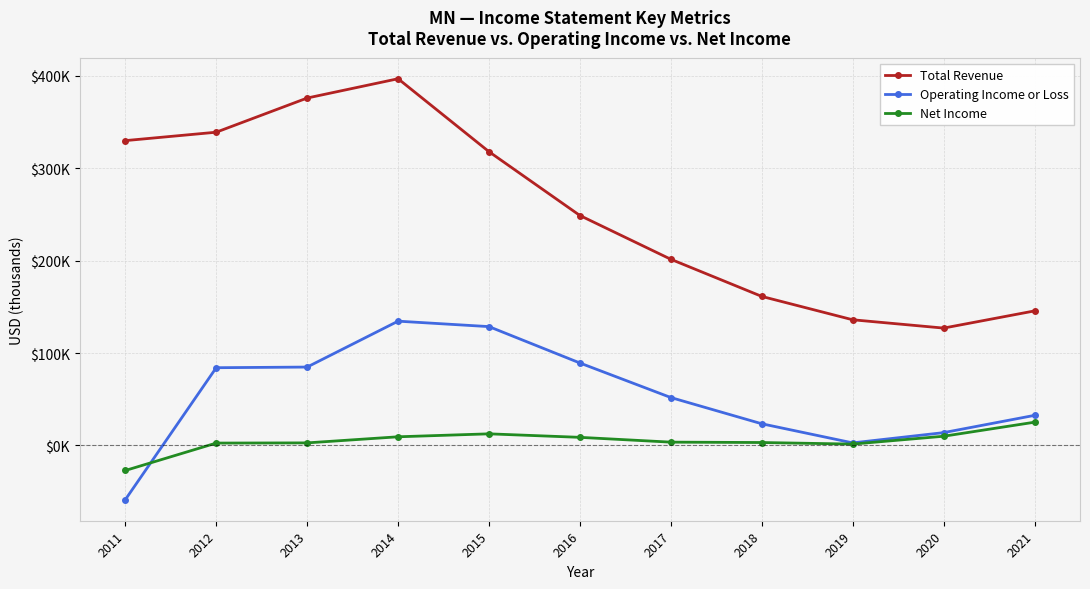

What are all the series names shown in the legend?

Total Revenue, Operating Income or Loss, Net Income